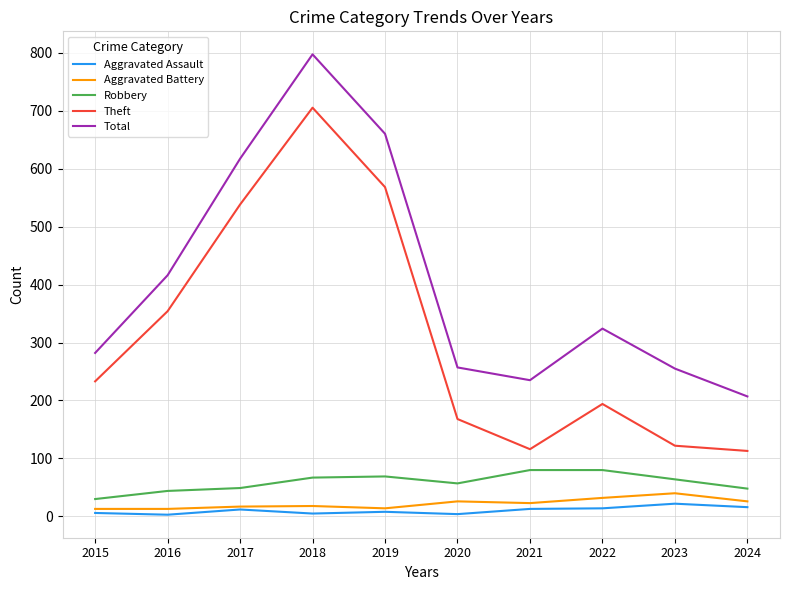

What is the maximum value shown in the chart?

797